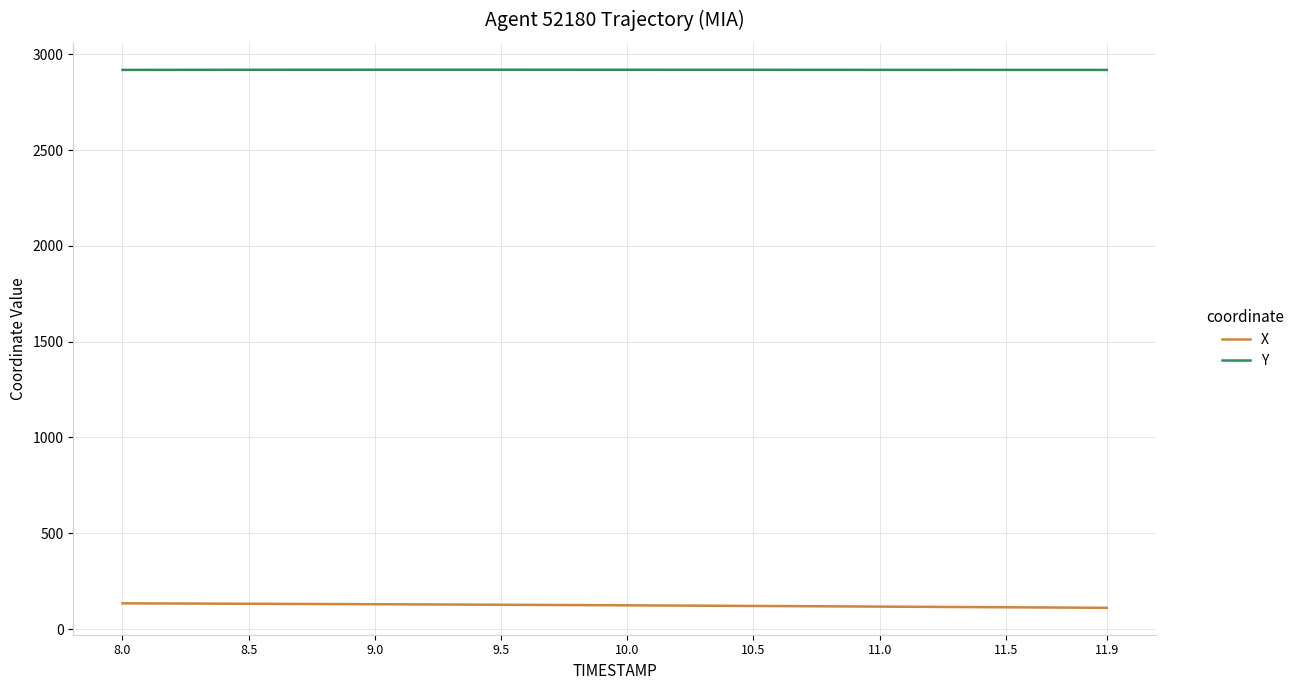

What is the average value of the Y series?

2919.1